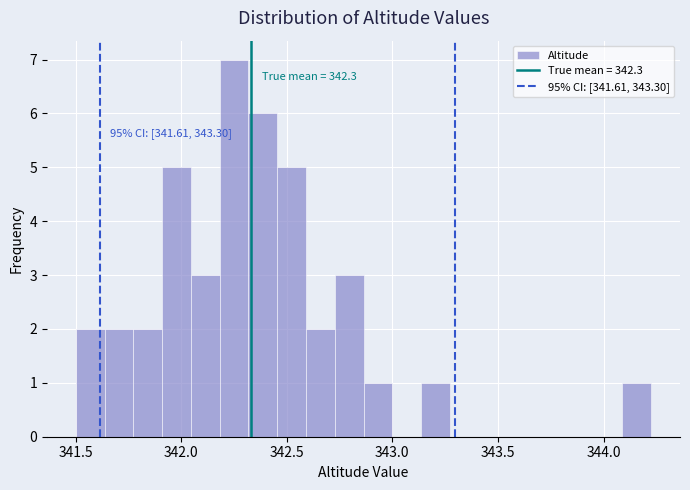

Around what value on the x-axis is the tallest bar? Give the approximate position of its centre, as read against the axis.

342.25